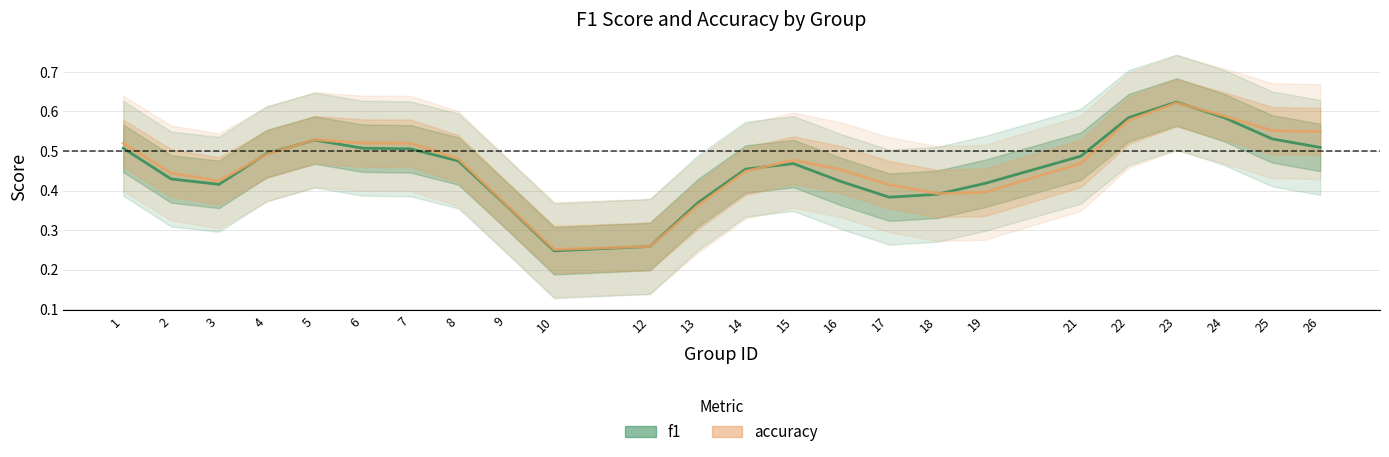

What is the total value across all series at 1?

1.0